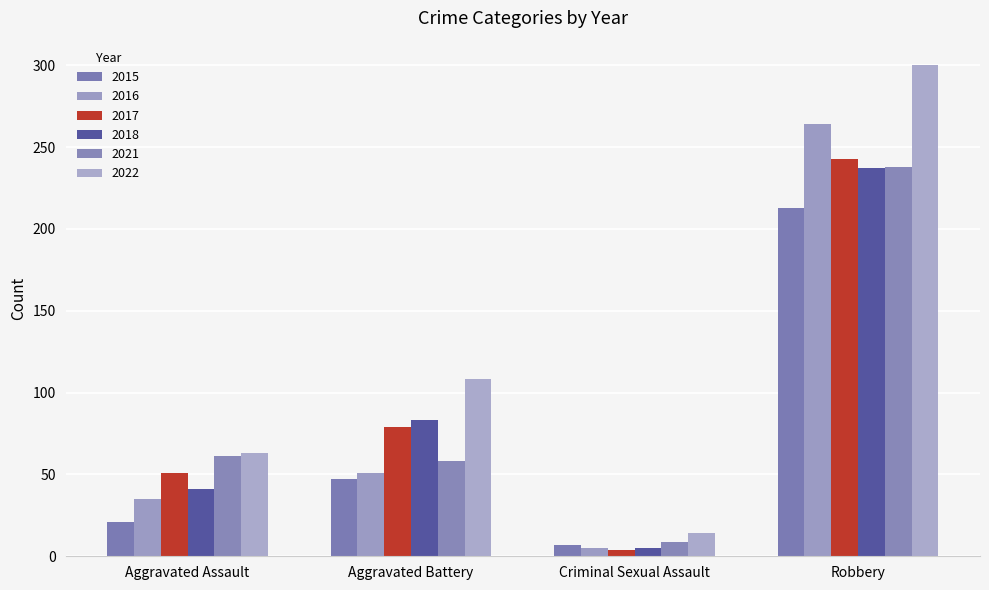

What is the sum of all 2018 values?

366